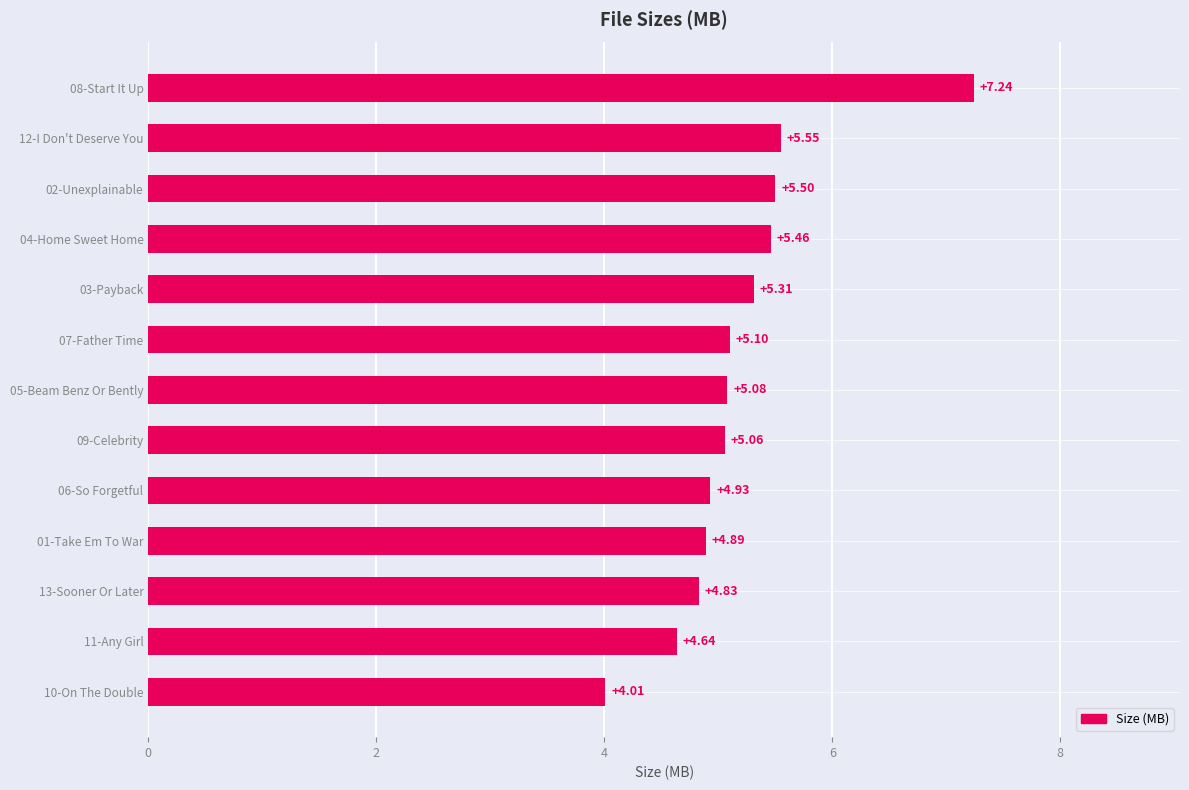

Which has a higher value, 12-I Don't Deserve You or 05-Beam Benz Or Bently?

12-I Don't Deserve You